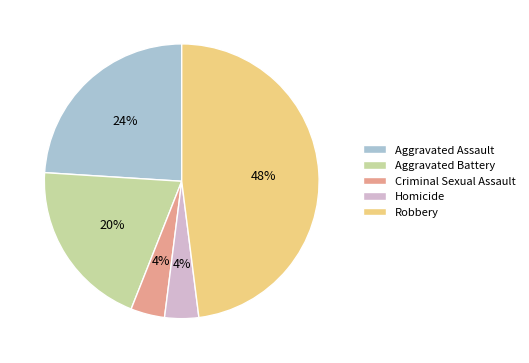

What is the ratio of the value at Robbery to the value at Homicide?

12.0